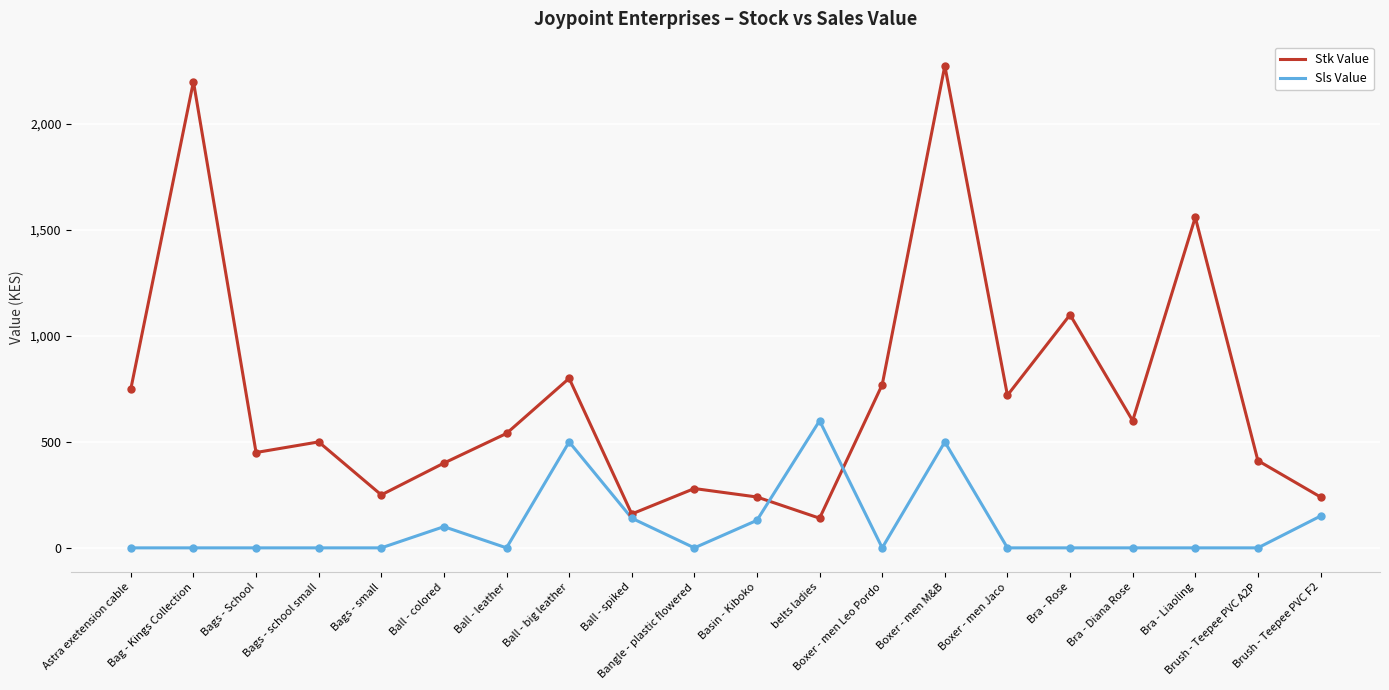

At how many categories does at least one series exceed 85?

20